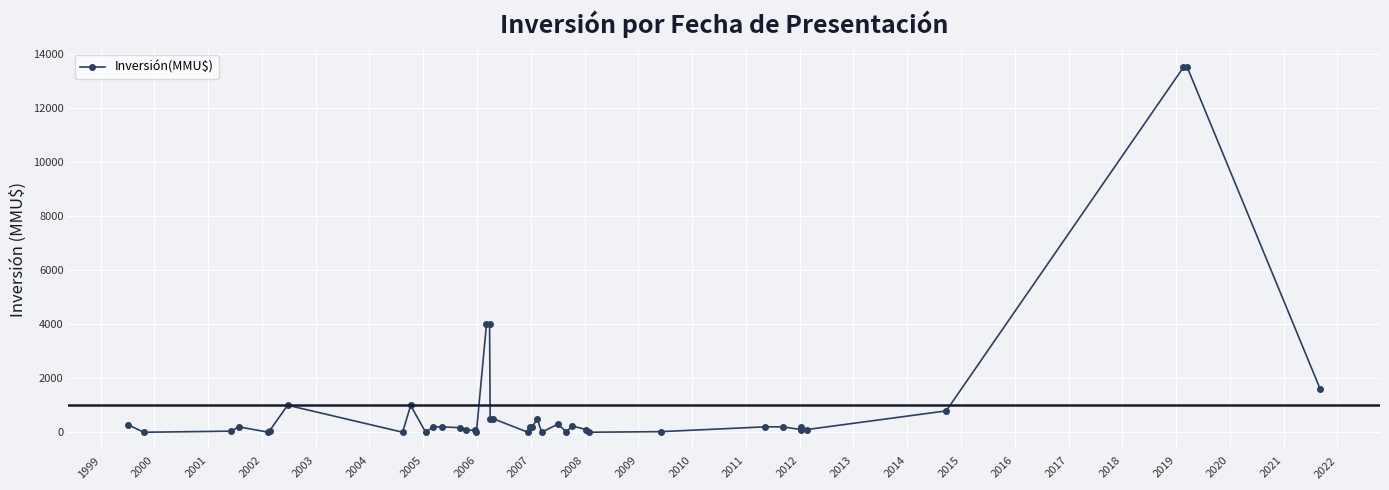

What is the greatest value displayed?

13500